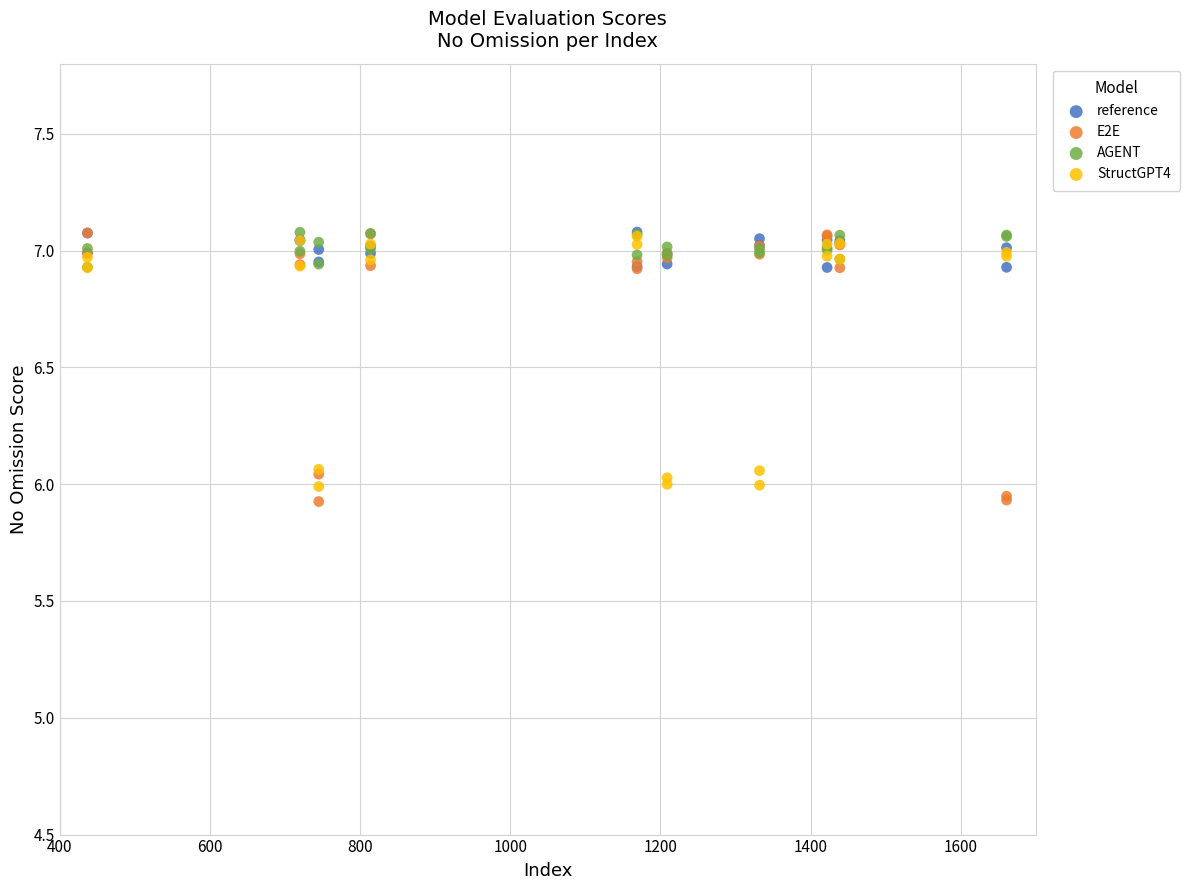

What are all the series names shown in the legend?

reference, E2E, AGENT, StructGPT4